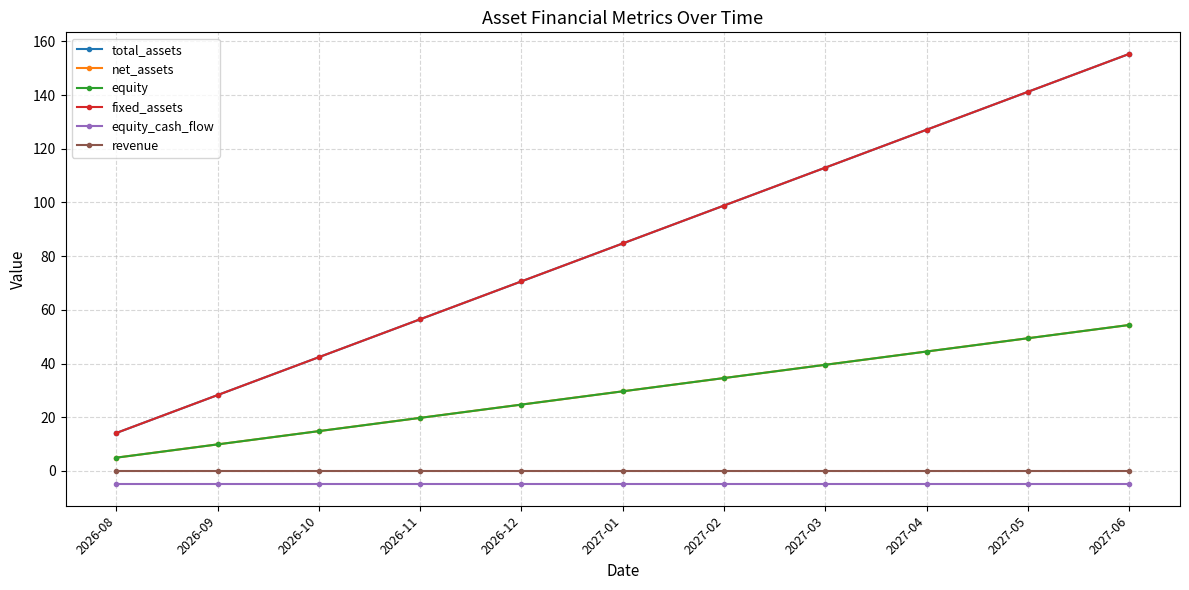

Is this an area chart (filled region under the line)?

No